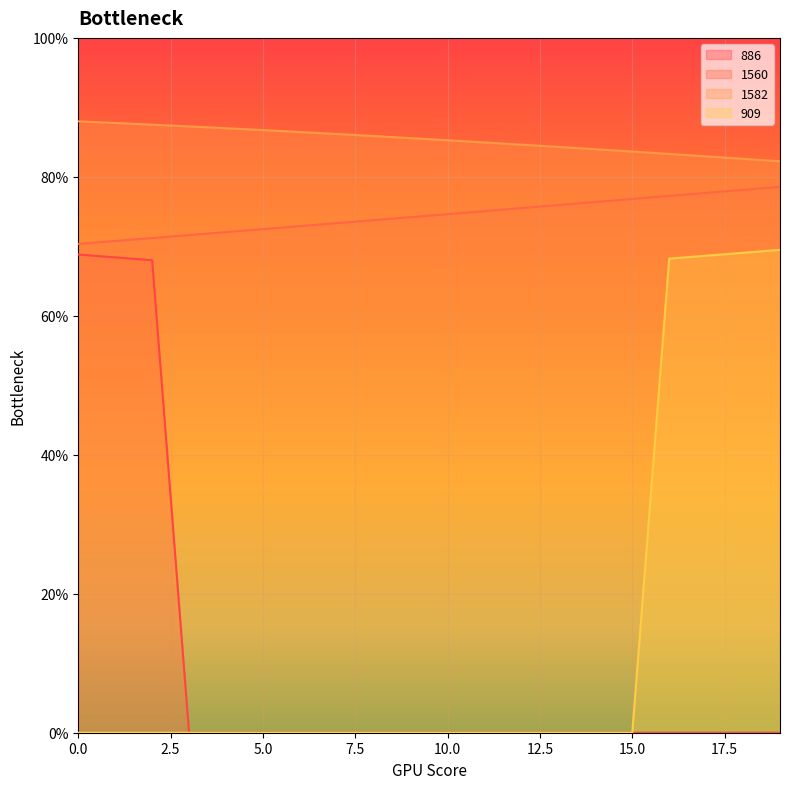

Does the chart display data point markers on the line(s)?

No